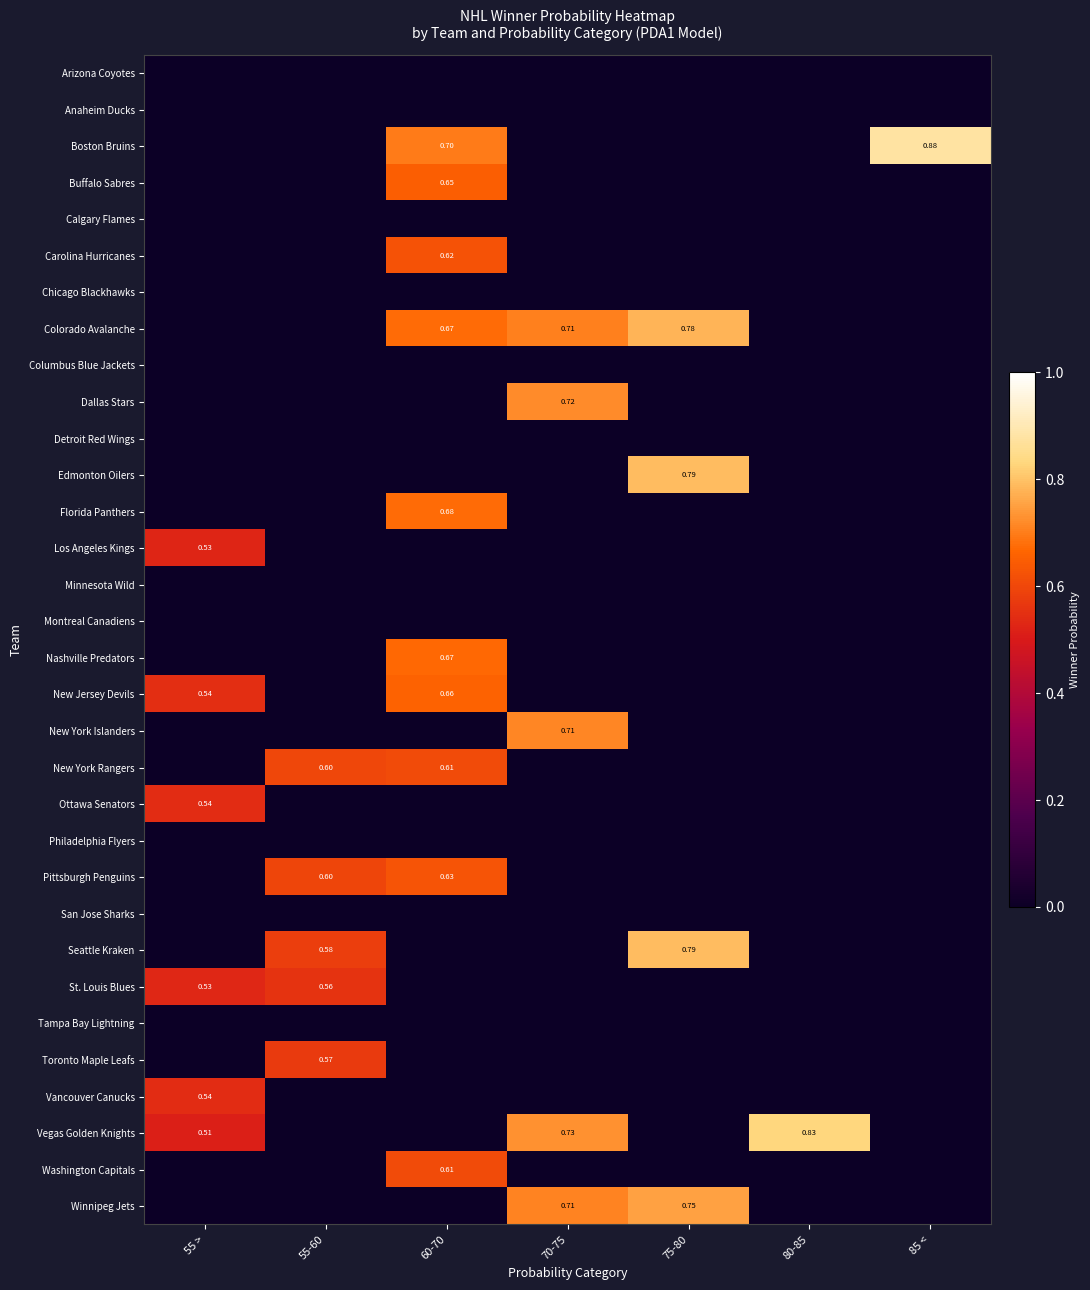

Is it true that New York Rangers equals -0.4 at 85 <?

False